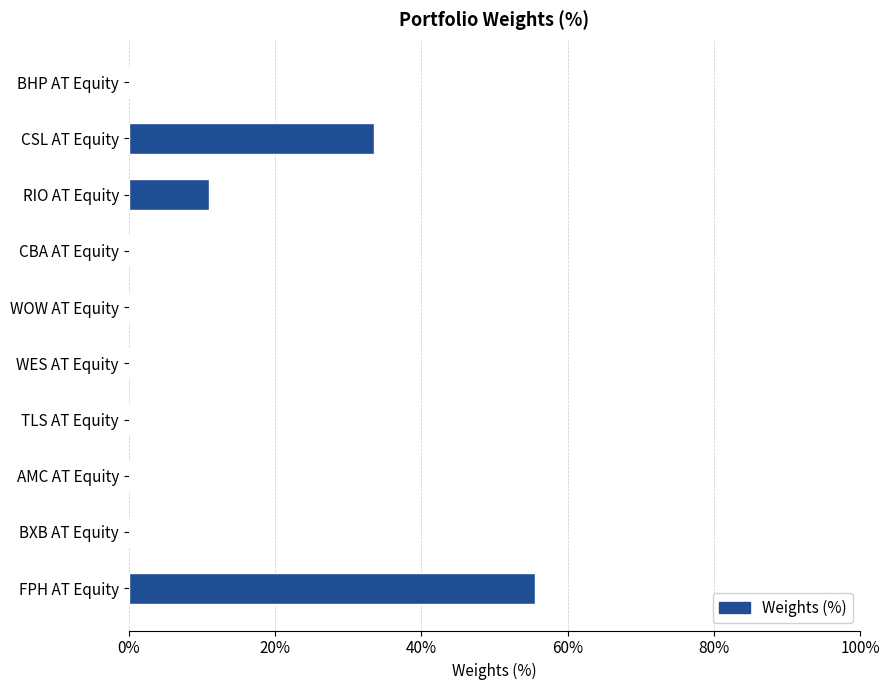

True or false: the data shows 18.8 at CSL AT Equity.

False